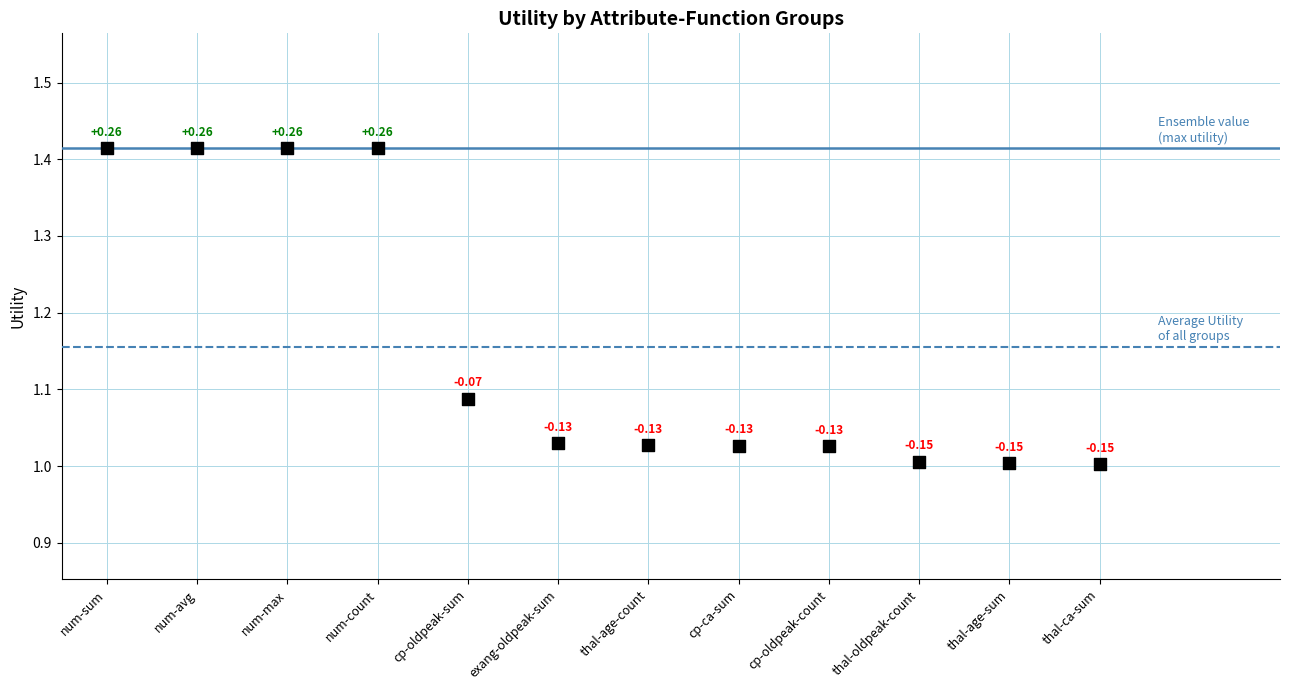

What is the range of Y values (max minus min)?

0.4